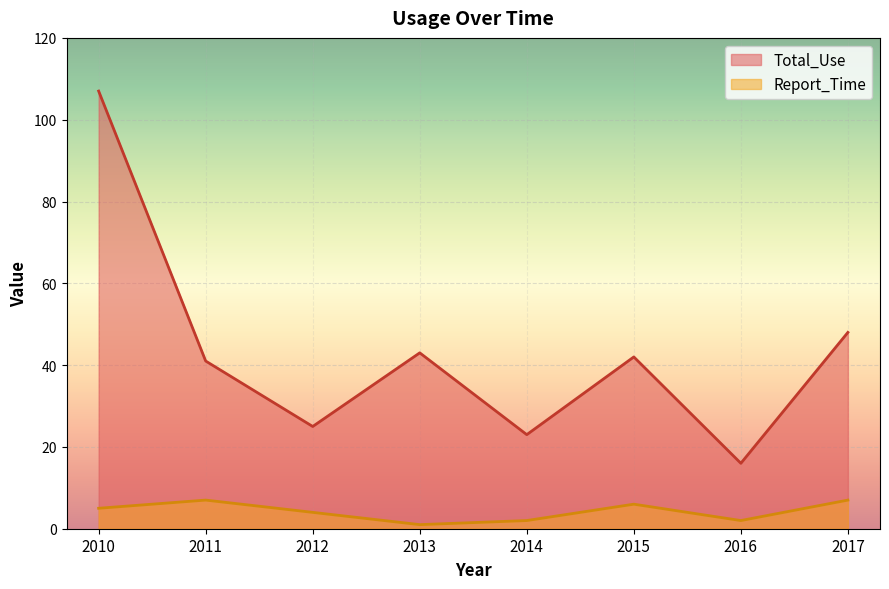

What is the sum of the Report_Time values at 2016 and 2012?

6